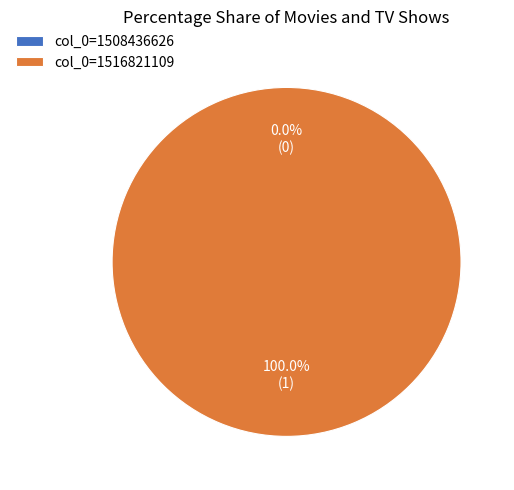

Count the number of slices in the pie.

2